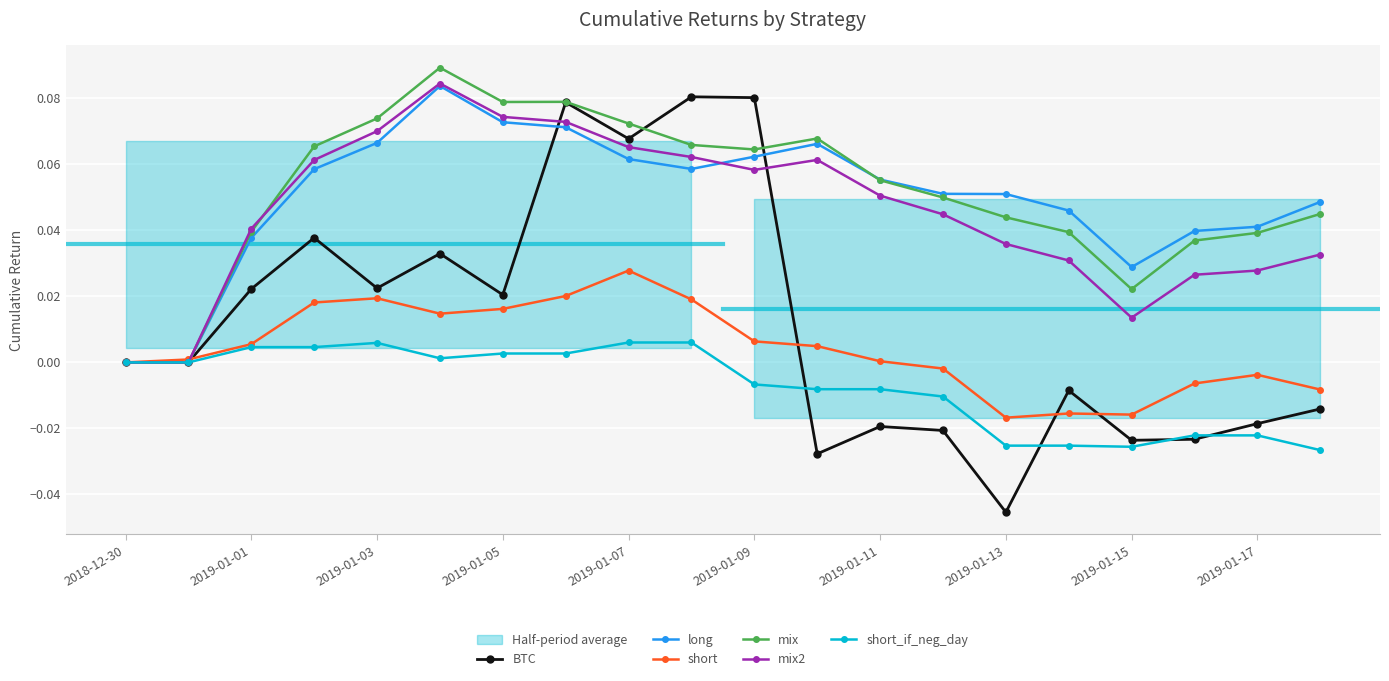

How many values in BTC are above zero?

9